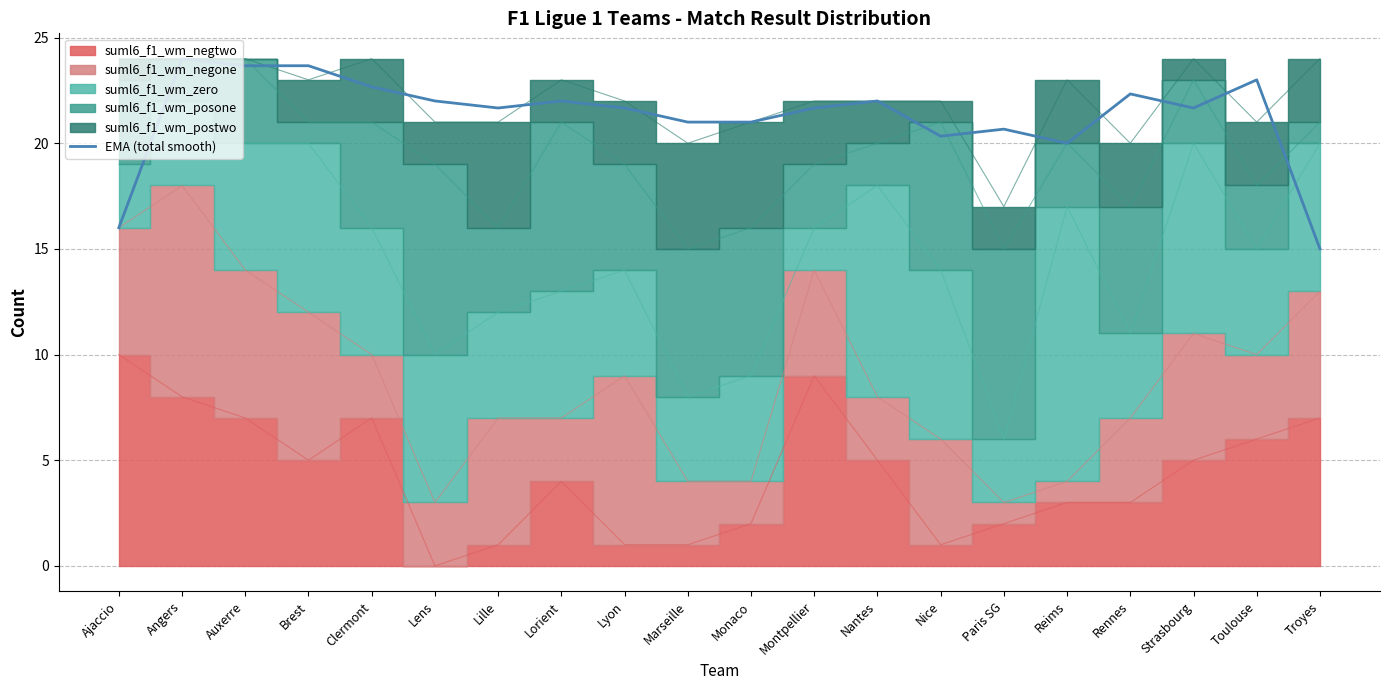

Which label corresponds to the largest value in the chart?

Angers